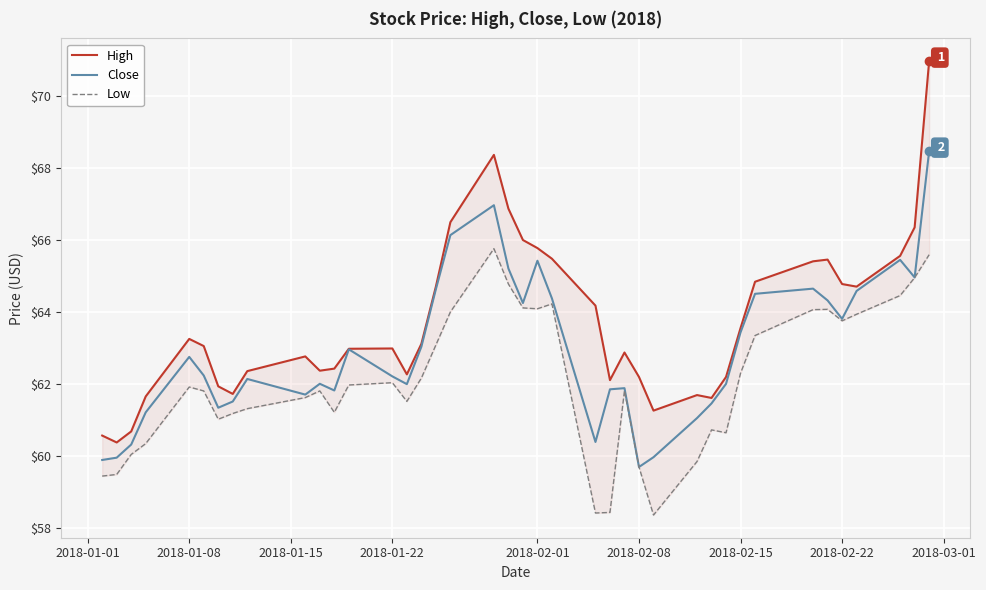

What is the lowest value of the Close series?

59.7